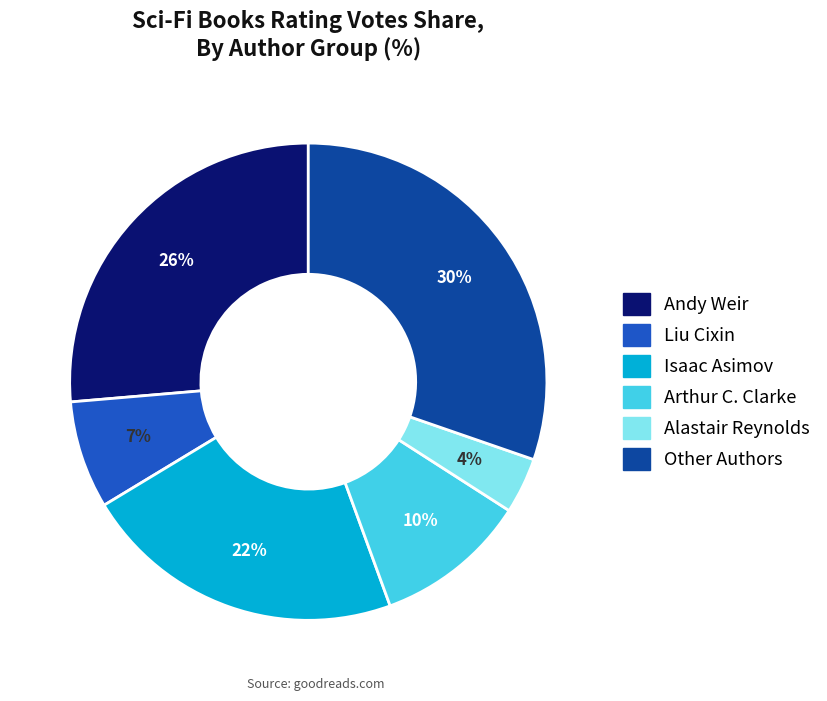

To the nearest percent, what is the average slice percentage?

17%